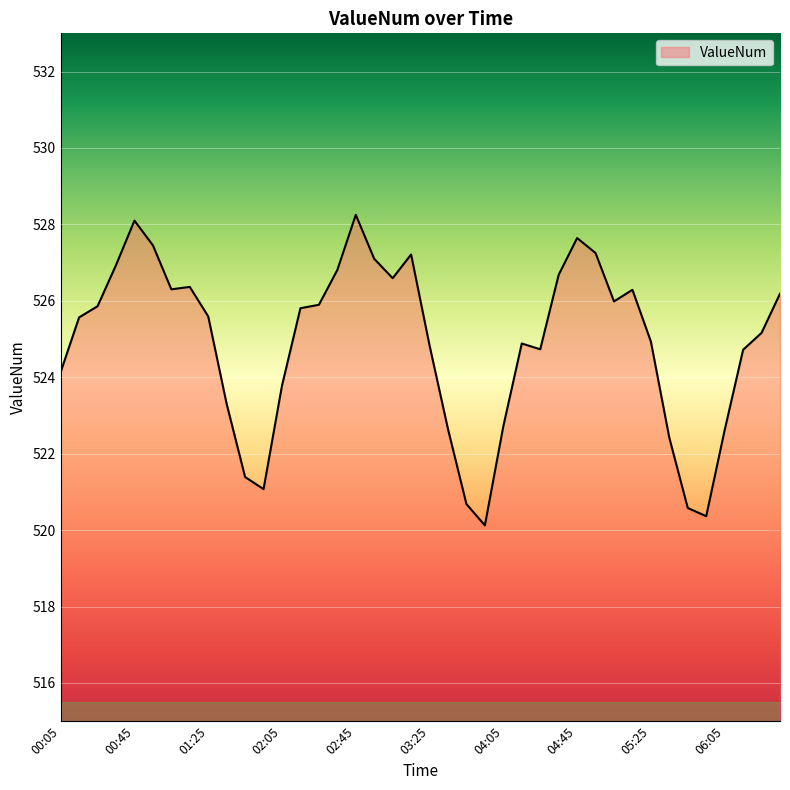

Does the chart have visible grid lines?

Yes